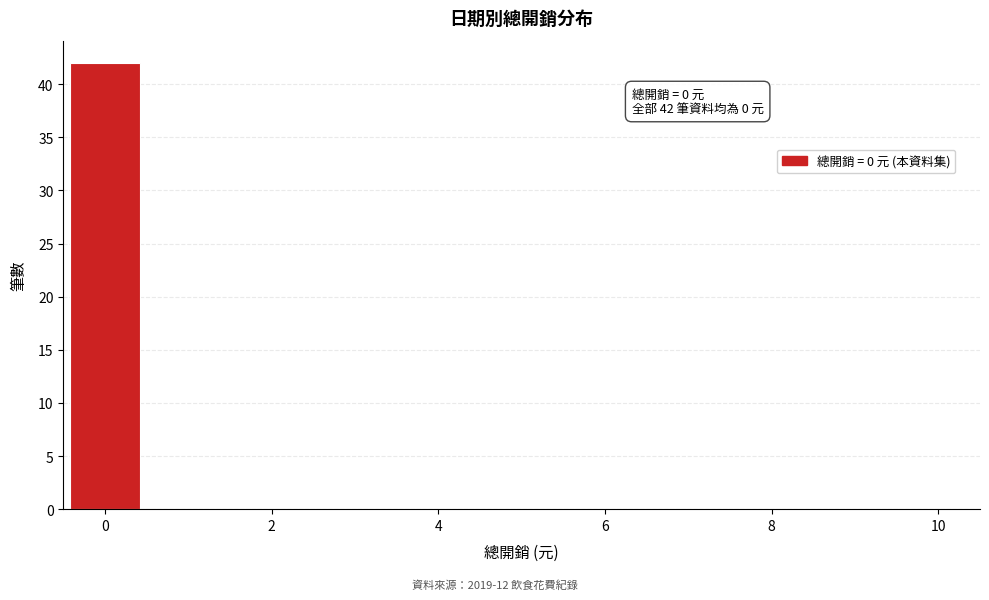

Which range on the x-axis has the tallest bar?

-0.5 to 0.5